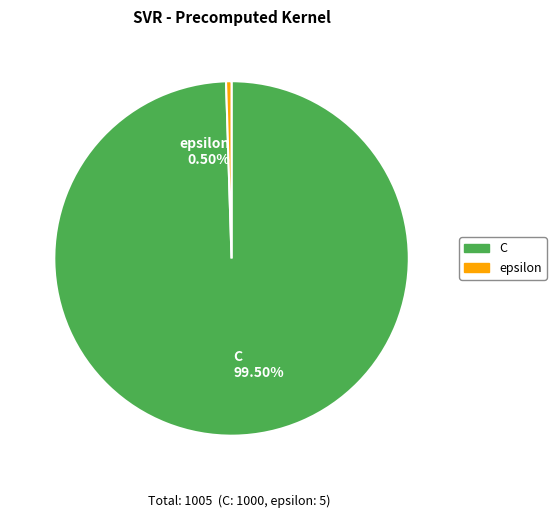

What is the ratio of the value at C 99.50% to the value at epsilon 0.50%?

200.0